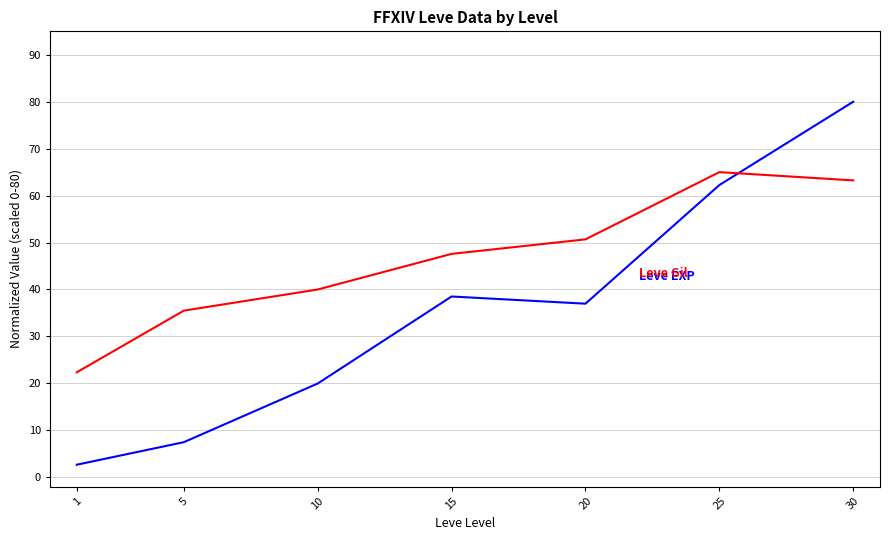

What is the spread (max minus min) of values at 1?

19.7